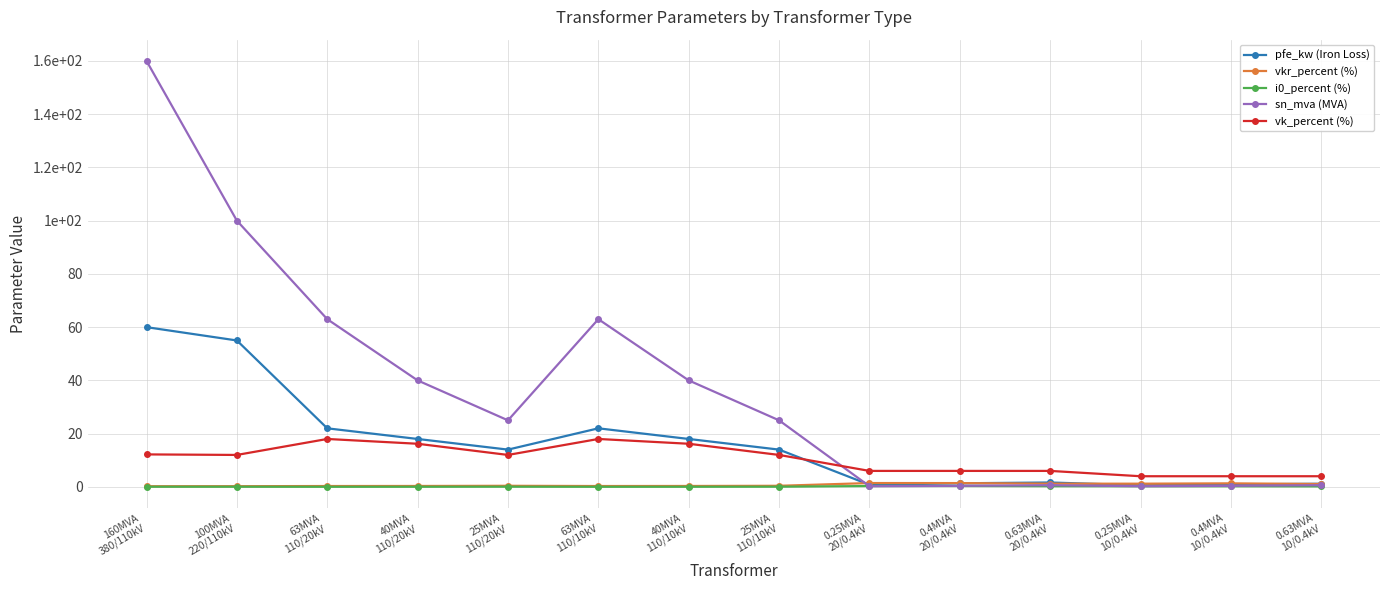

Does the chart have visible grid lines?

Yes